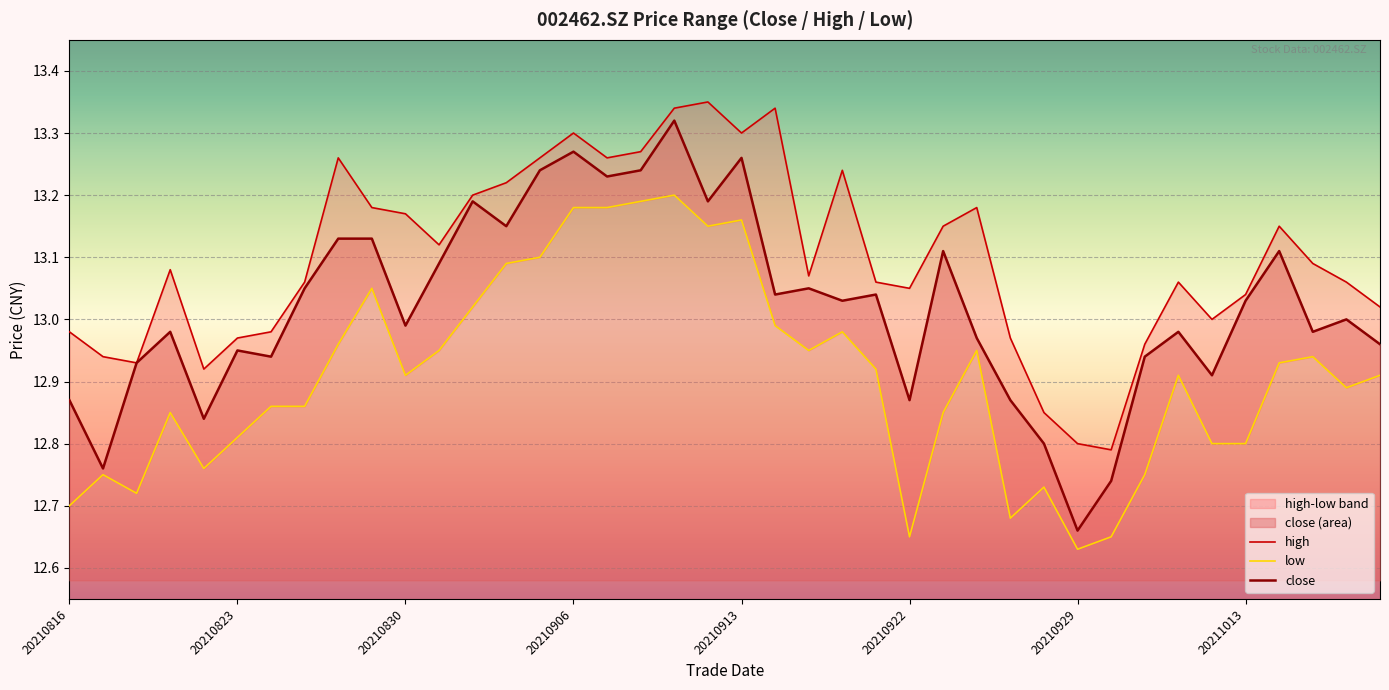

At which label is close closest to 12?

20210929